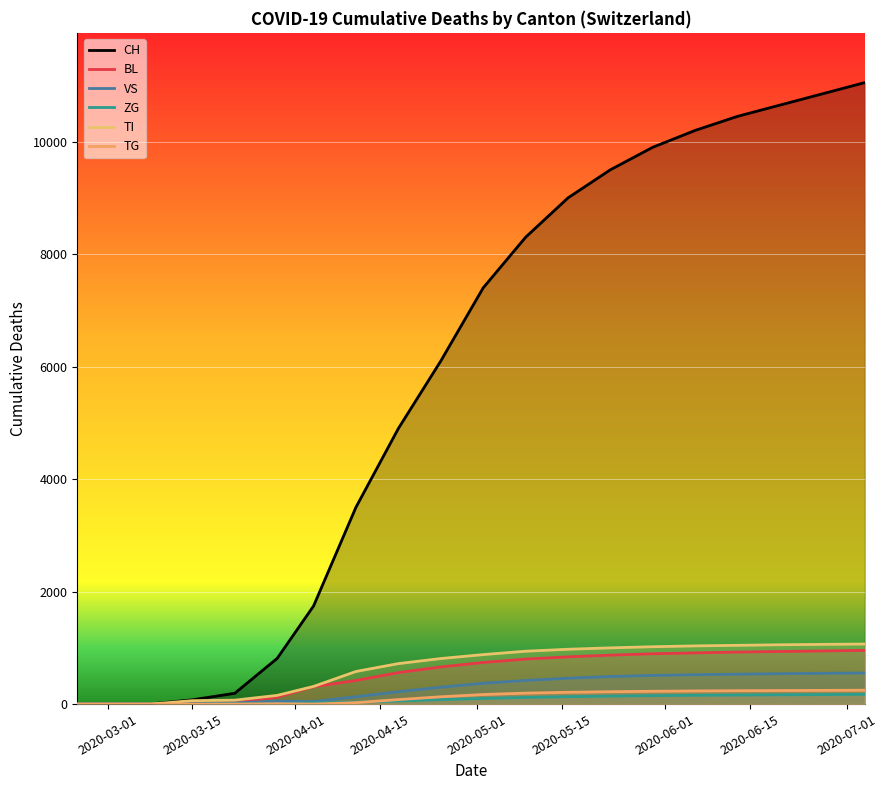

True or false: VS has a value of 2 at 2020-04-01.

True